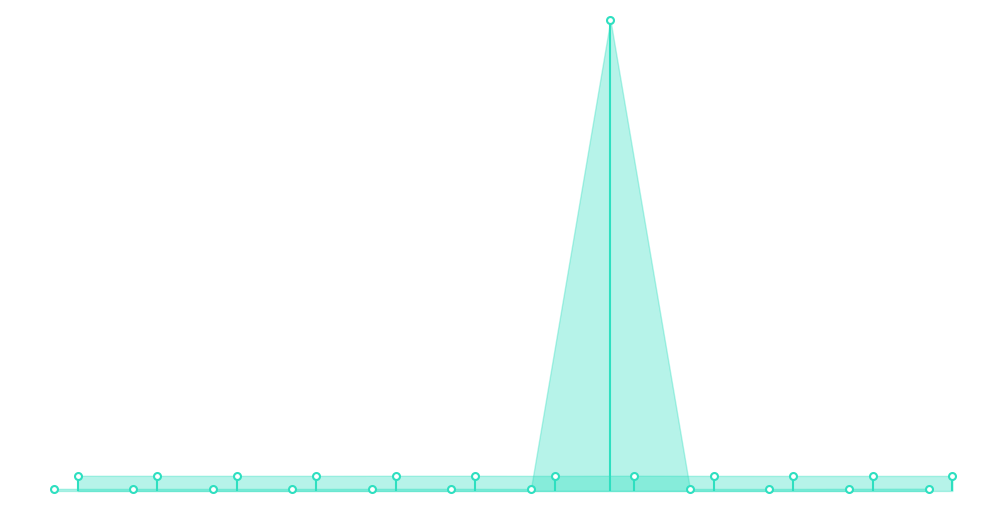

What is the value of the best MAE(cv) point at the 10th from the left?

0.1